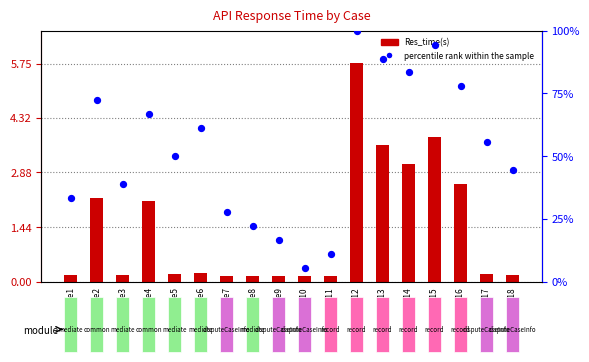

Which series reaches the maximum Y coordinate?

percentile rank within the sample